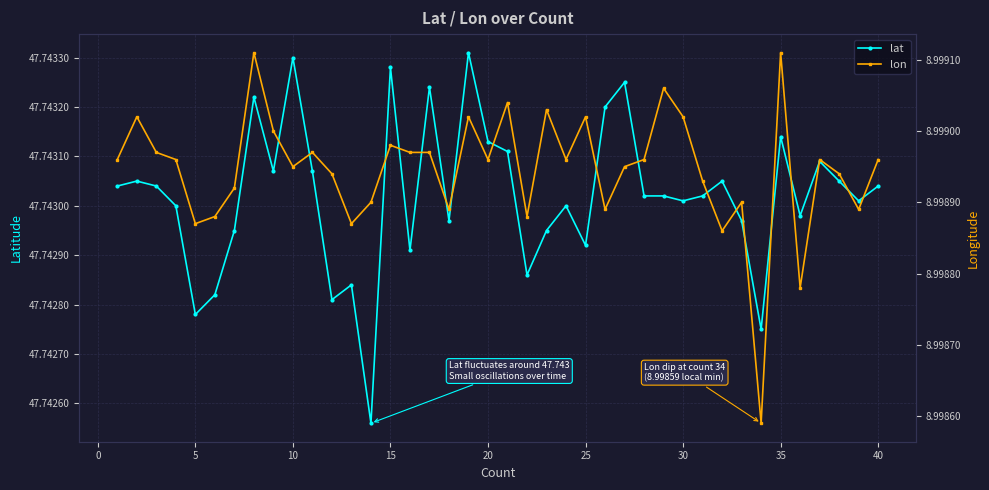

The value of lon at 10 is 2.9. True or false?

False